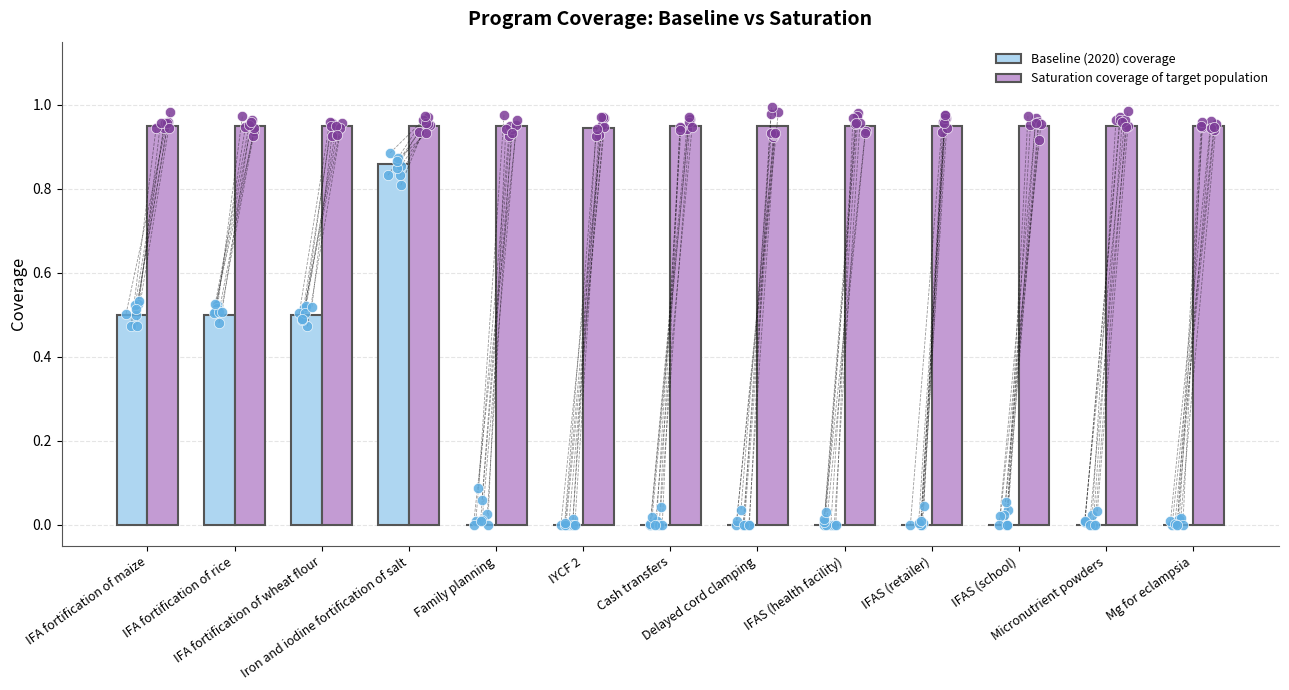

What are all the series names shown in the legend?

Baseline (2020) coverage, Saturation coverage of target population